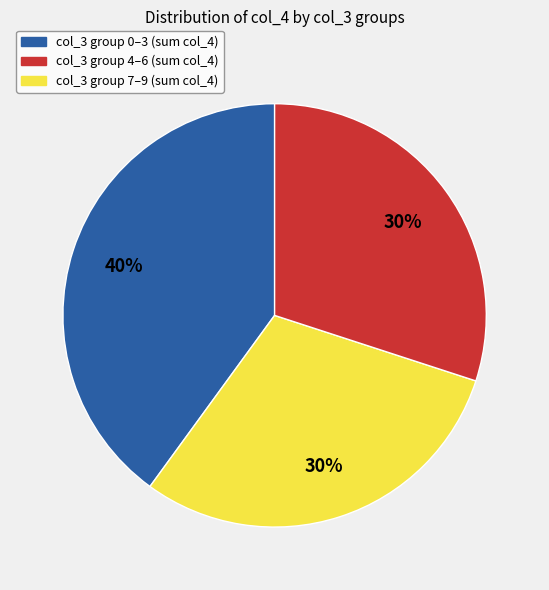

Does any single category account for the majority?

No